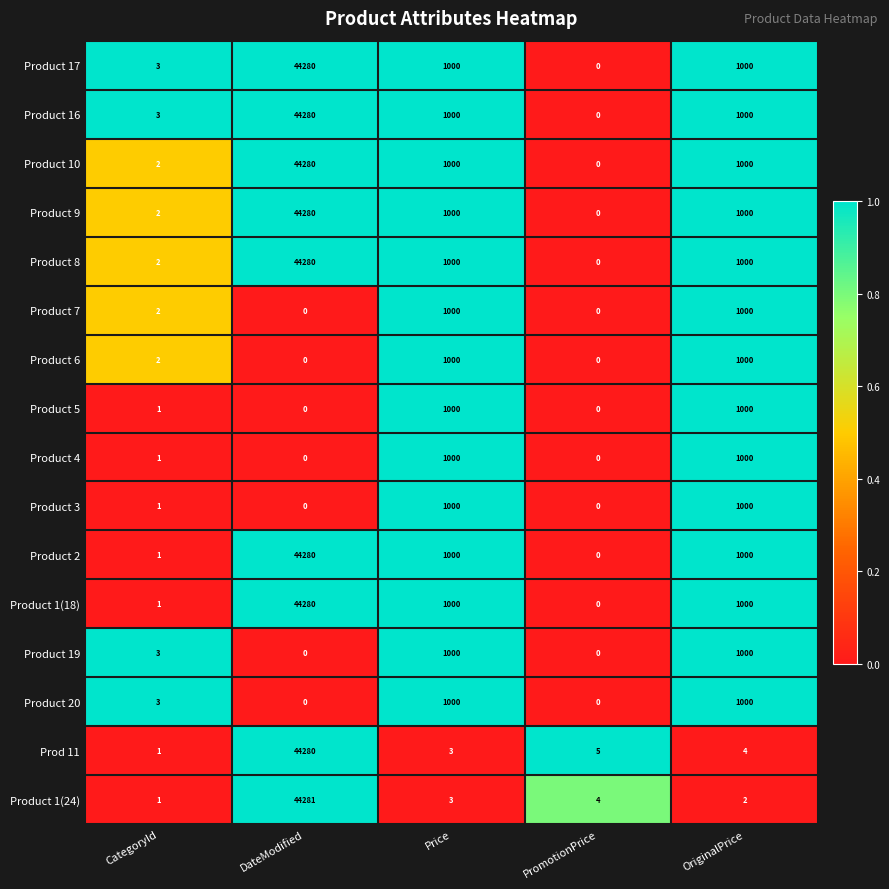

At how many categories does at least one series exceed 0?

5